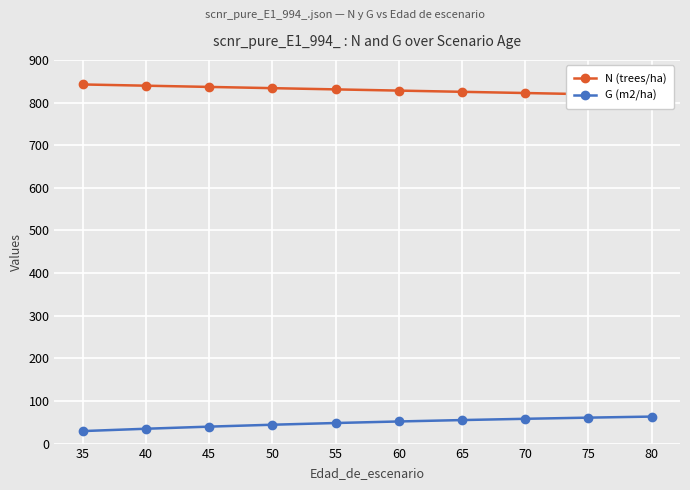

What is the difference between the maximum and minimum values in the N (trees/ha) series?

25.8